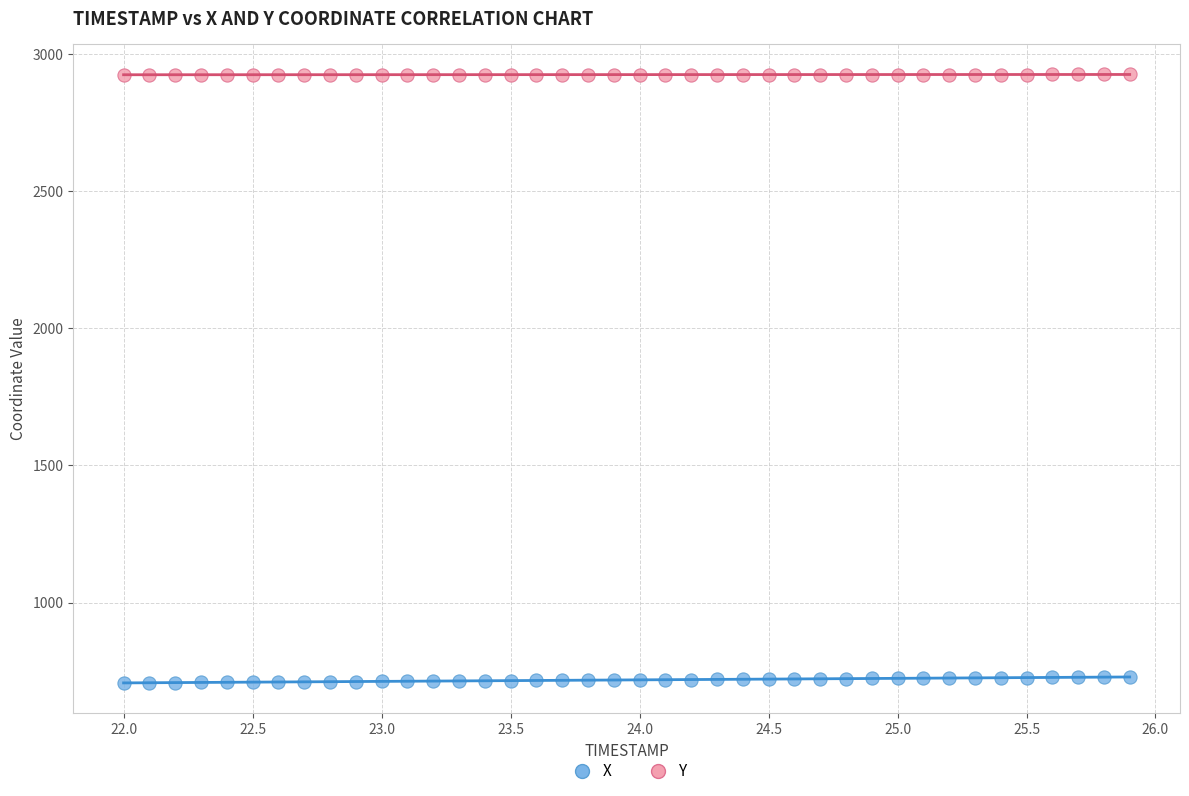

Which series reaches the minimum Y coordinate?

X